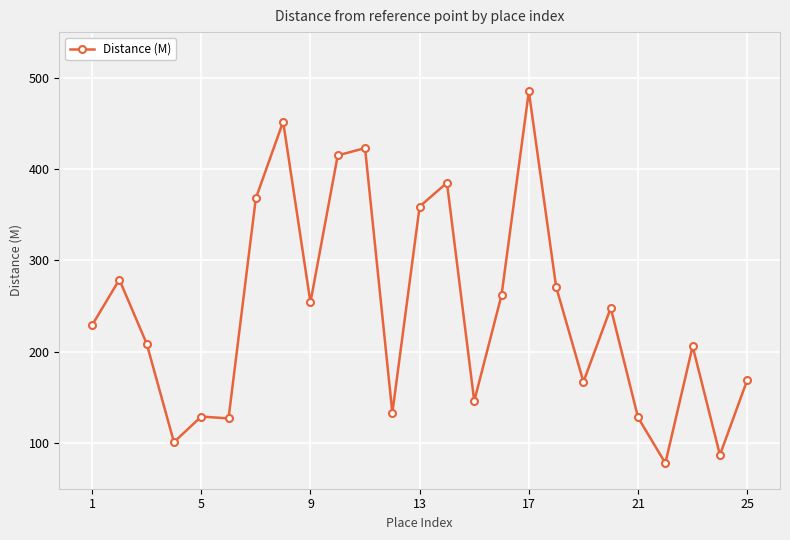

What is the average value?

244